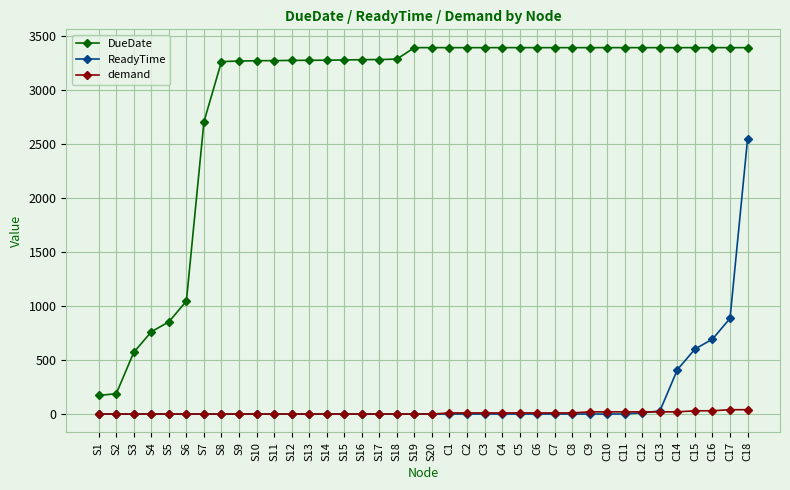

What is the greatest value displayed?

3390